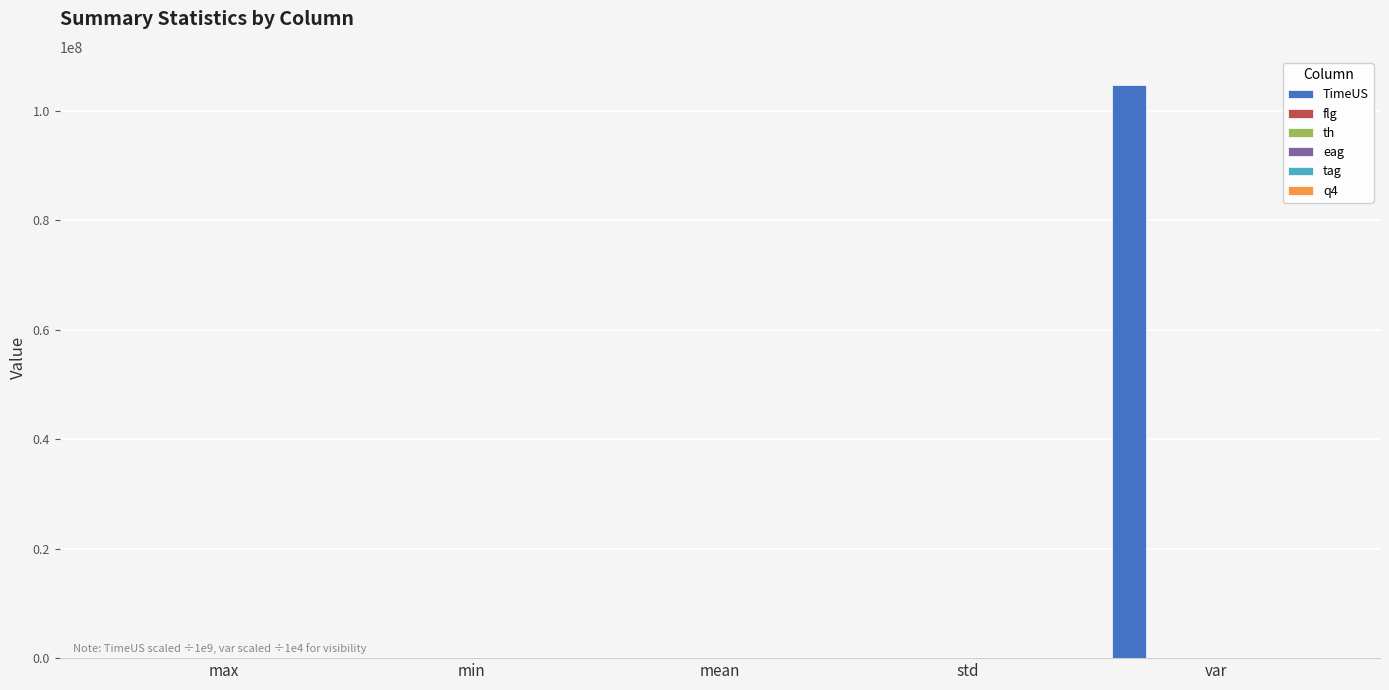

The TimeUS series shows 104605284.5 at var. True or false?

True